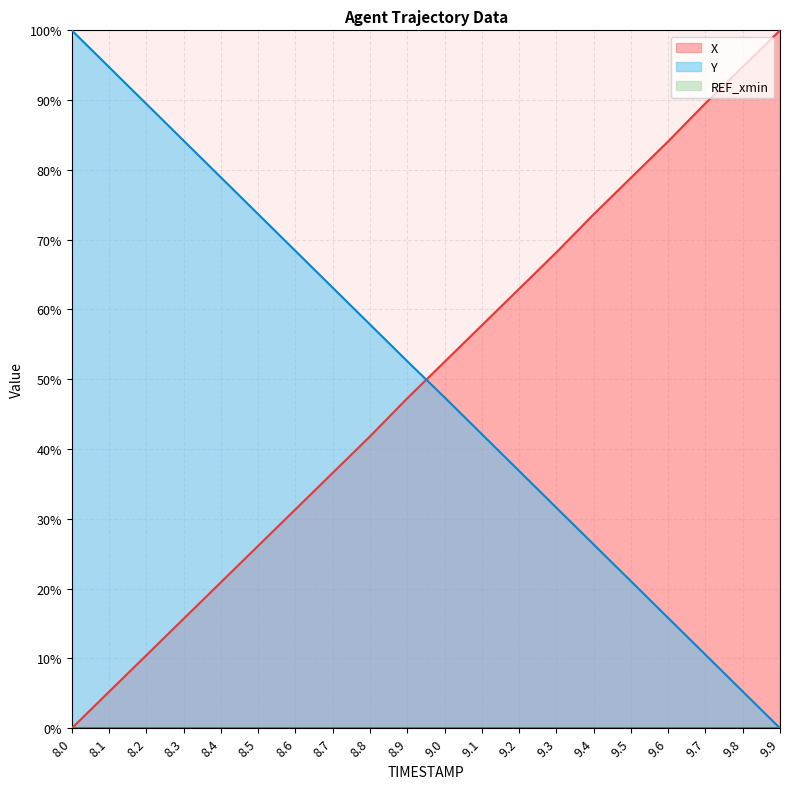

What is the label of the 9th point from the left?

8.8